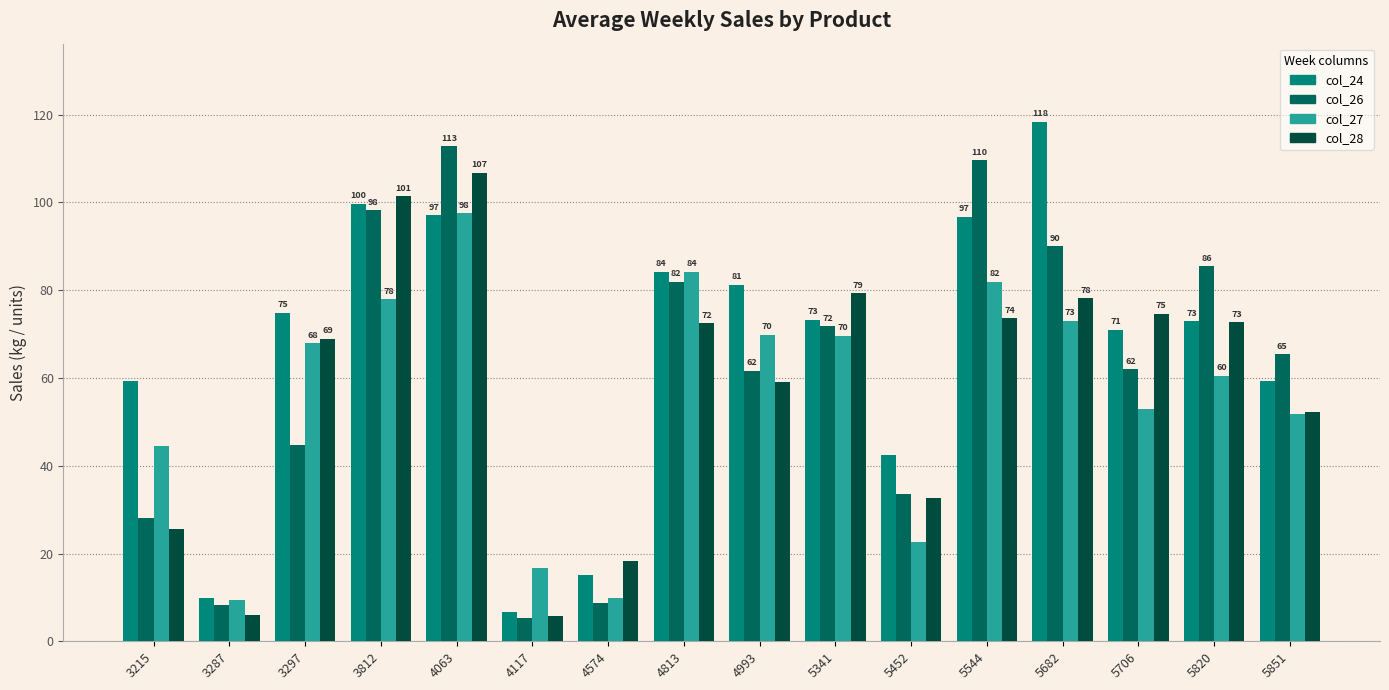

List the series in order of their peak value, lowest first.

col_27, col_28, col_26, col_24